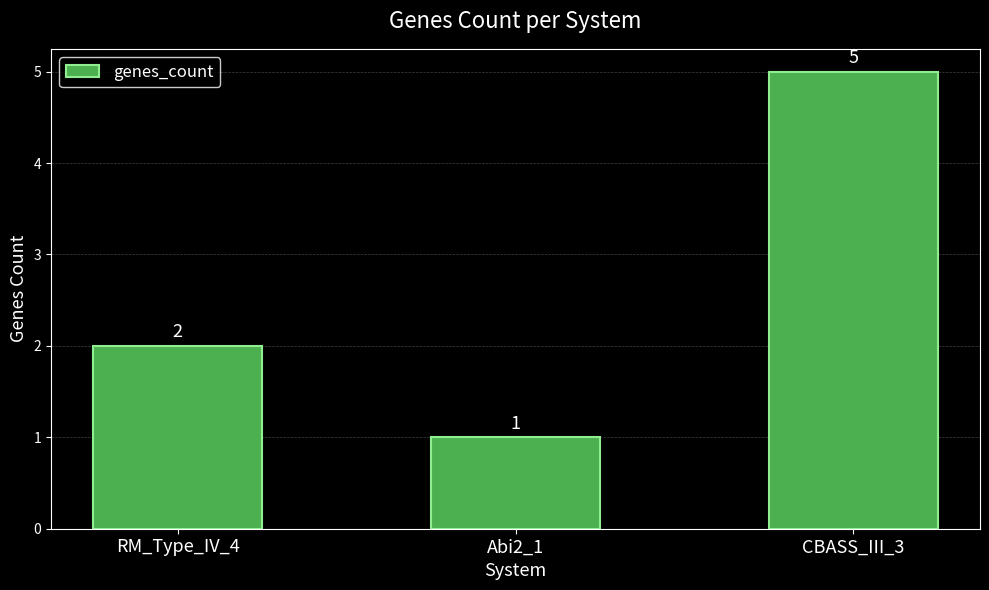

At which label is the value closest to 3?

RM_Type_IV_4